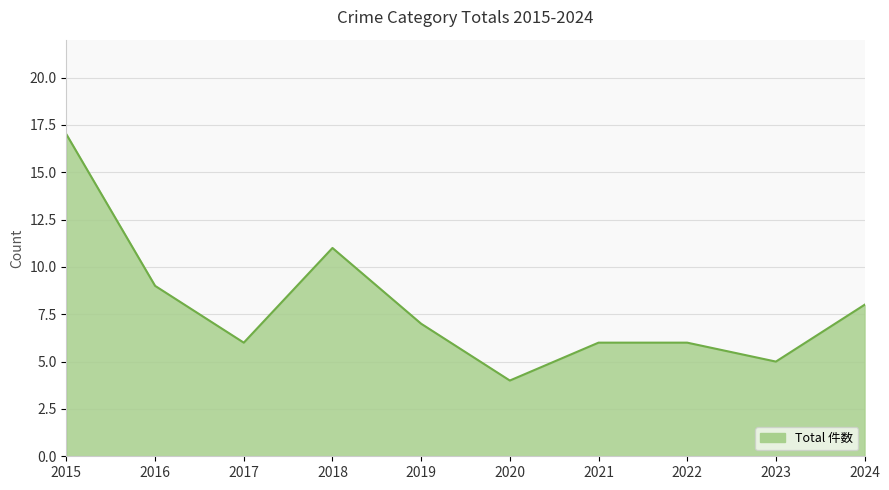

What is the change in value from 2018 to 2020?

-7